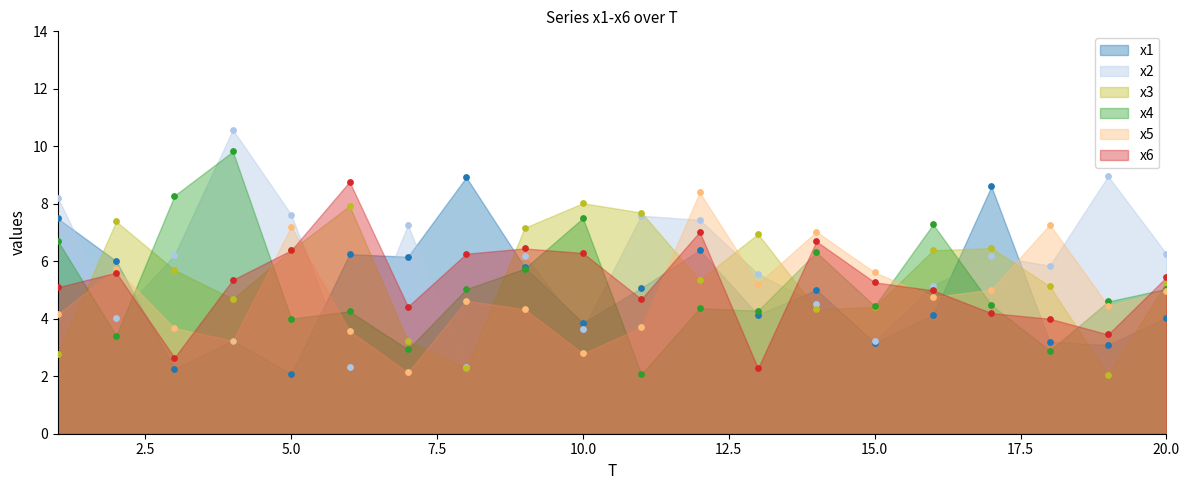

What are all the series names shown in the legend?

x1, x2, x3, x4, x5, x6